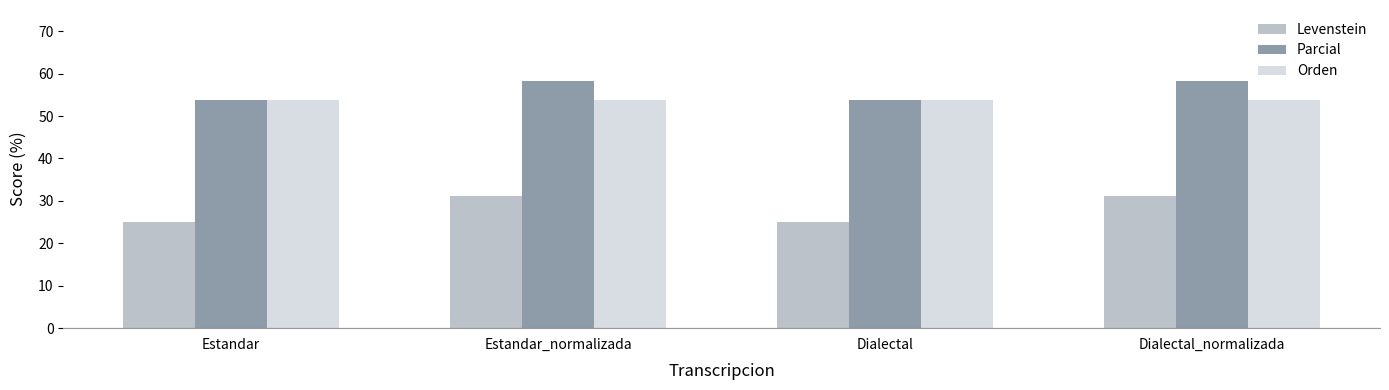

What is the smallest value displayed?

25.0